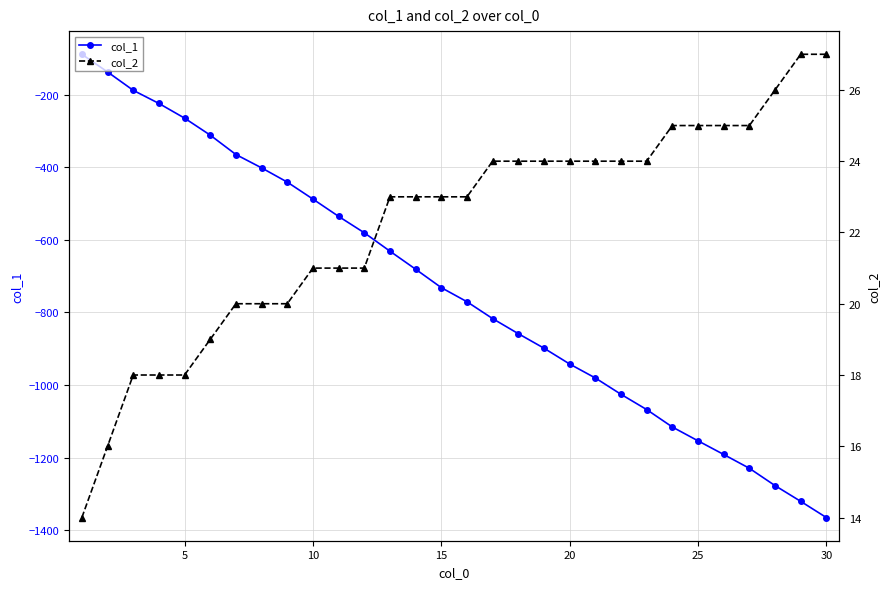

What is the sum of all col_2 values?

666.0